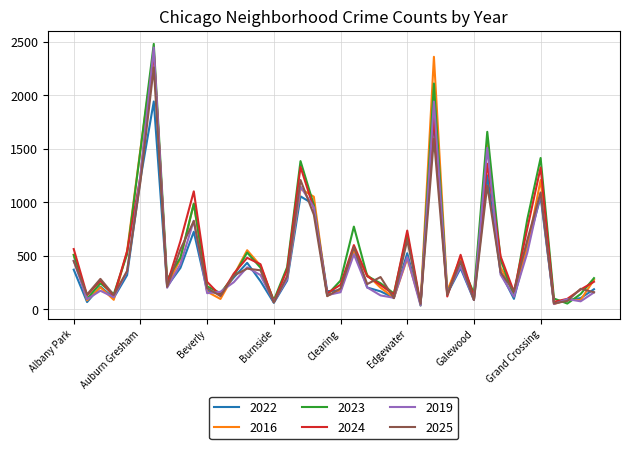

What is the maximum value for 2022?

1942